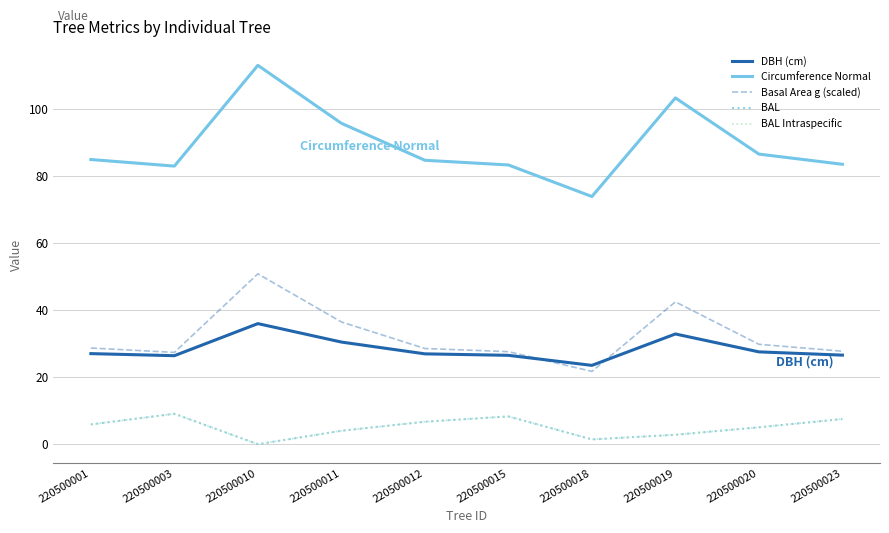

What is the difference between the second highest and second lowest values in the DBH (cm) series?

6.5